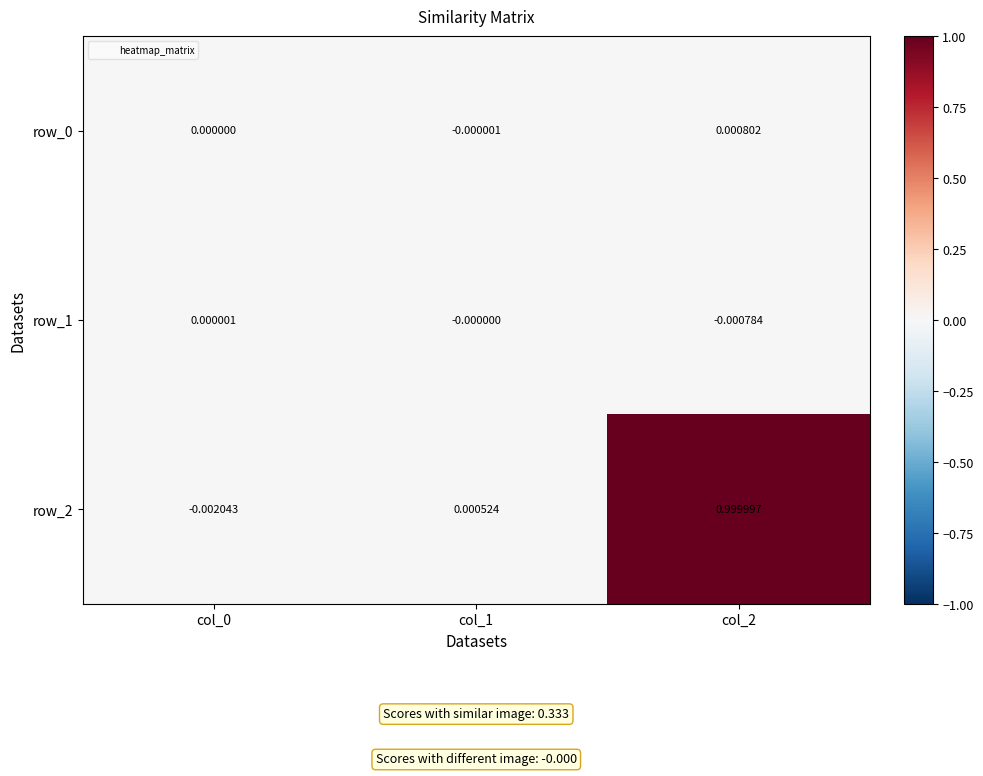

Is the value of row_2 at col_2 greater than the value of row_0 at col_2?

Yes